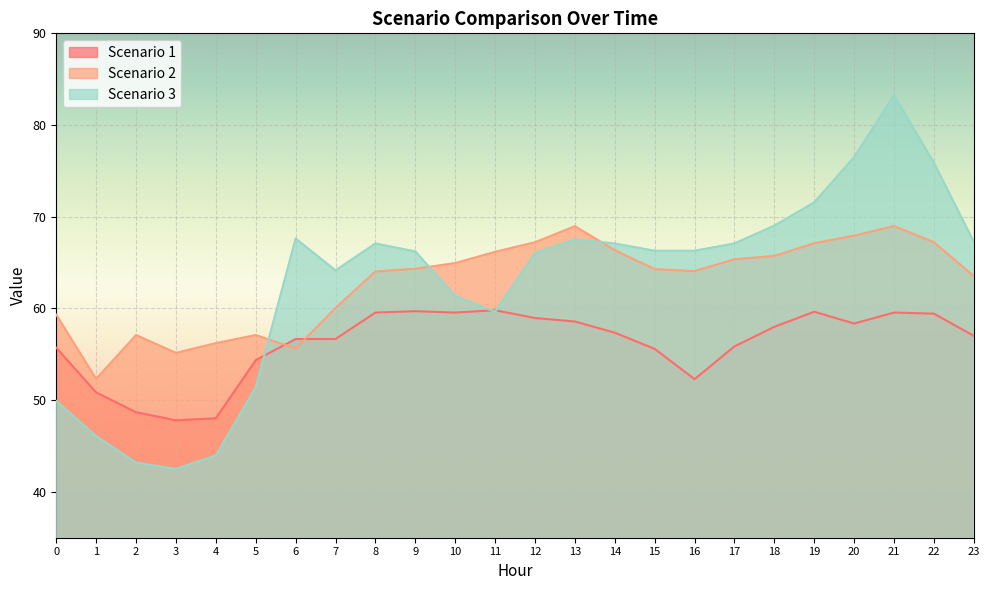

List the series in order of their peak value, lowest first.

Scenario 1, Scenario 2, Scenario 3